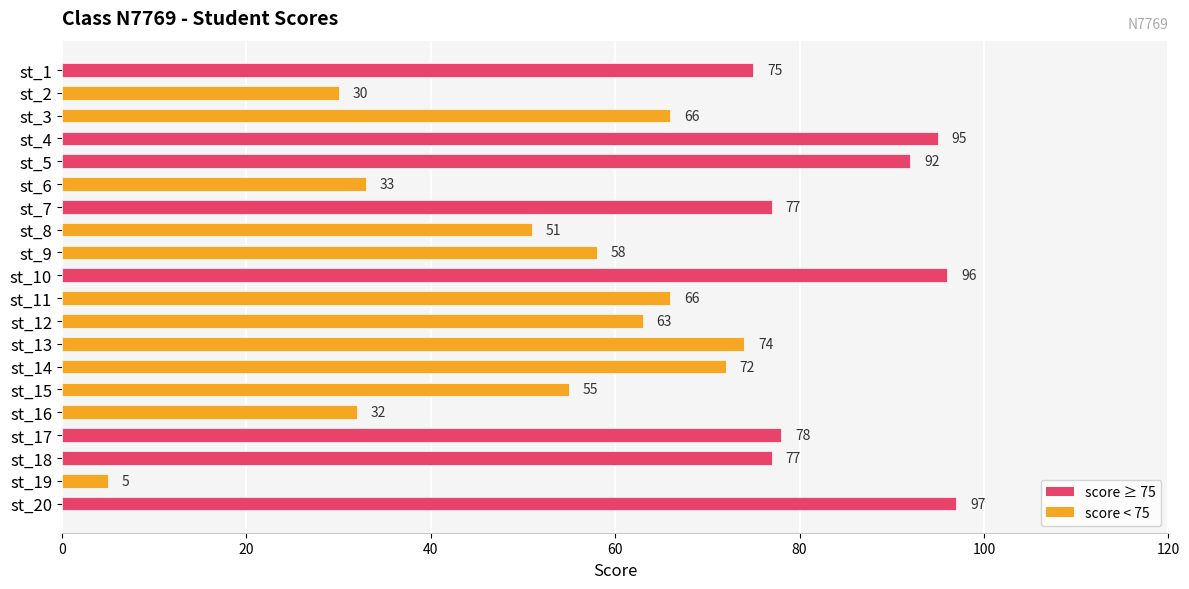

Read the value at st_7, to the nearest 10.

80